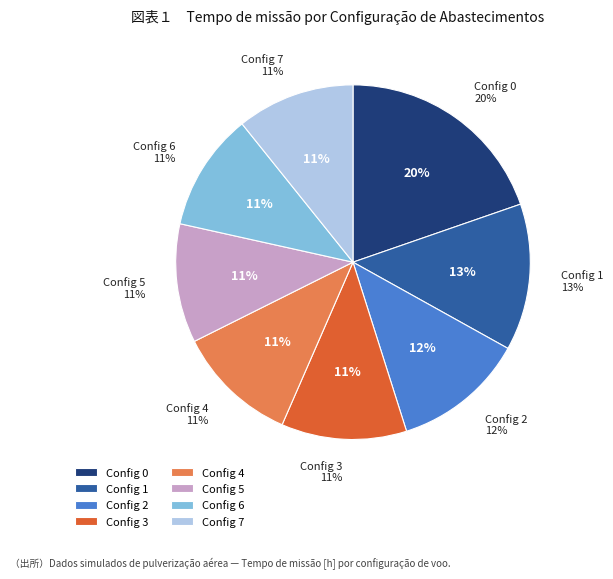

To the nearest percent, what portion does 7 represent?

11%